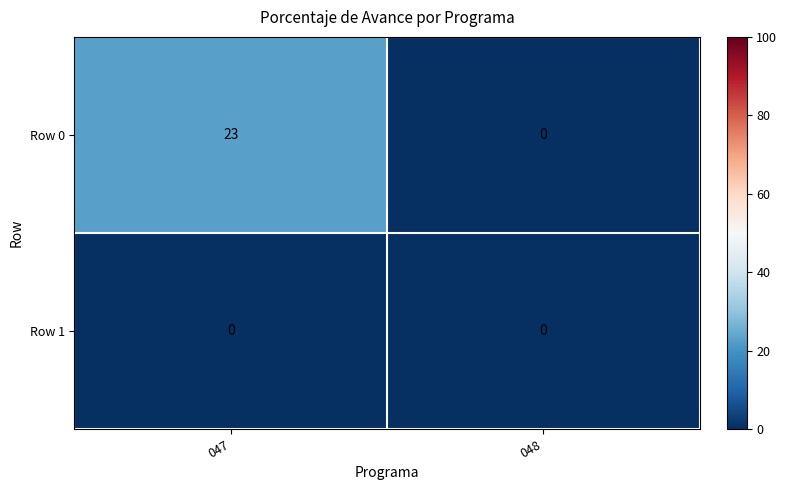

Which label corresponds to the largest value in the chart?

047